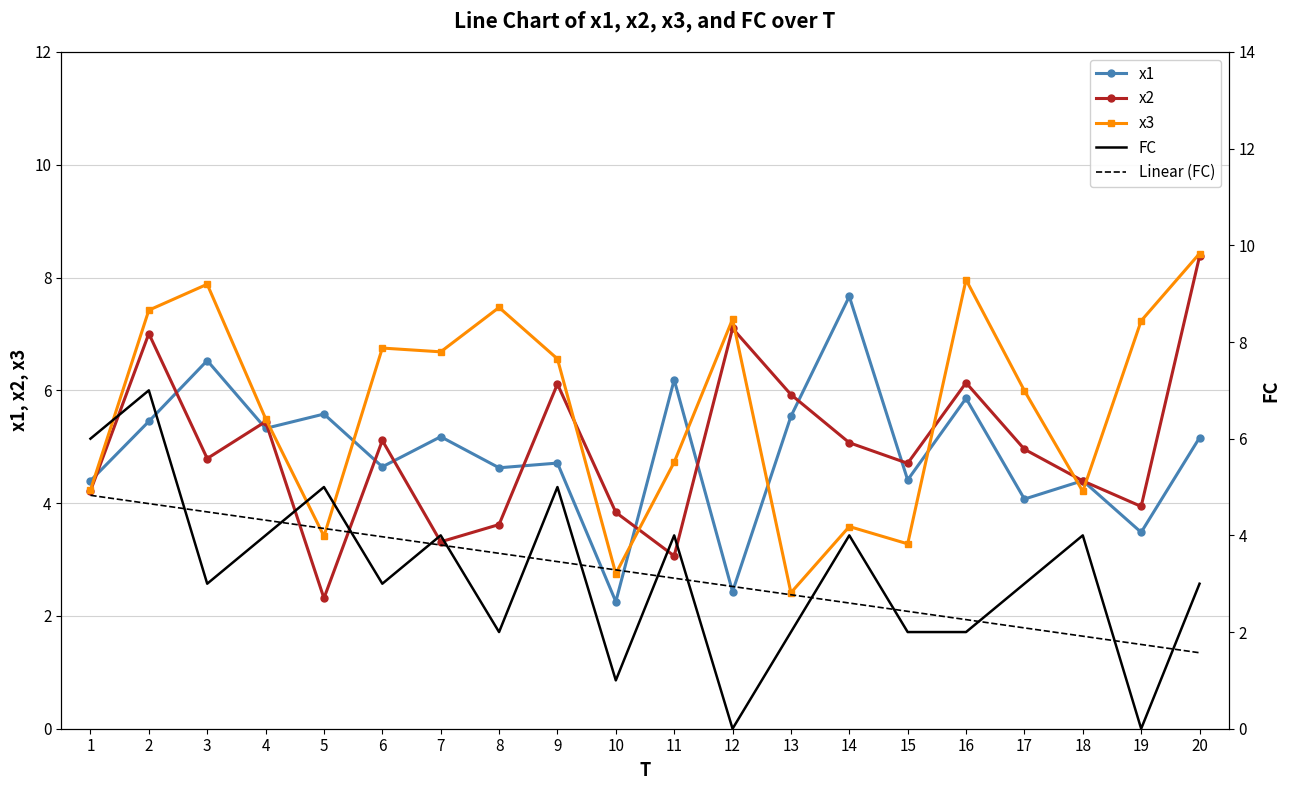

The x1 series shows 6.3 at 8. True or false?

False